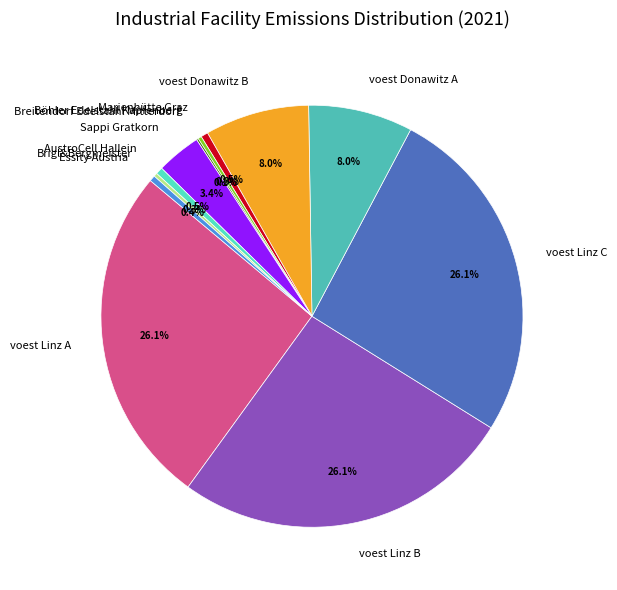

Combined, do Sappi Gratkorn and AustroCell Hallein account for over 50%?

No